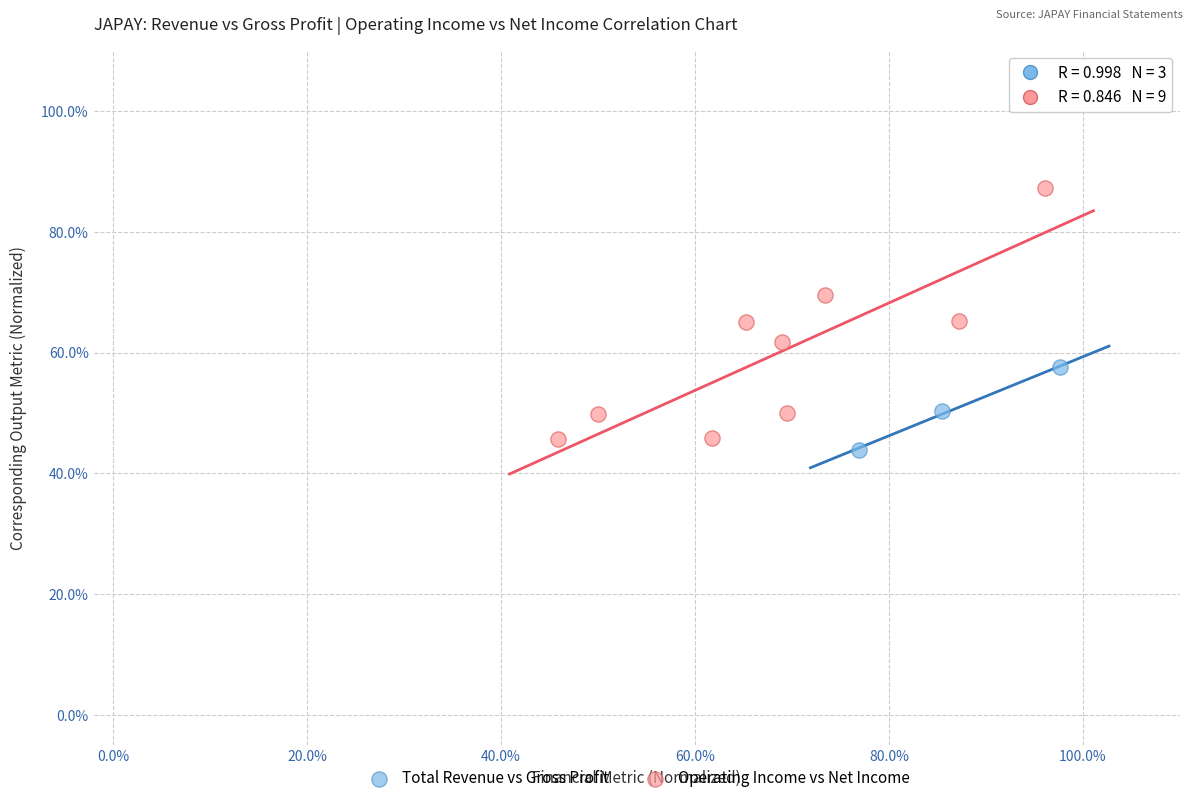

What are all the series names shown in the legend?

Total Revenue vs Gross Profit, Operating Income vs Net Income